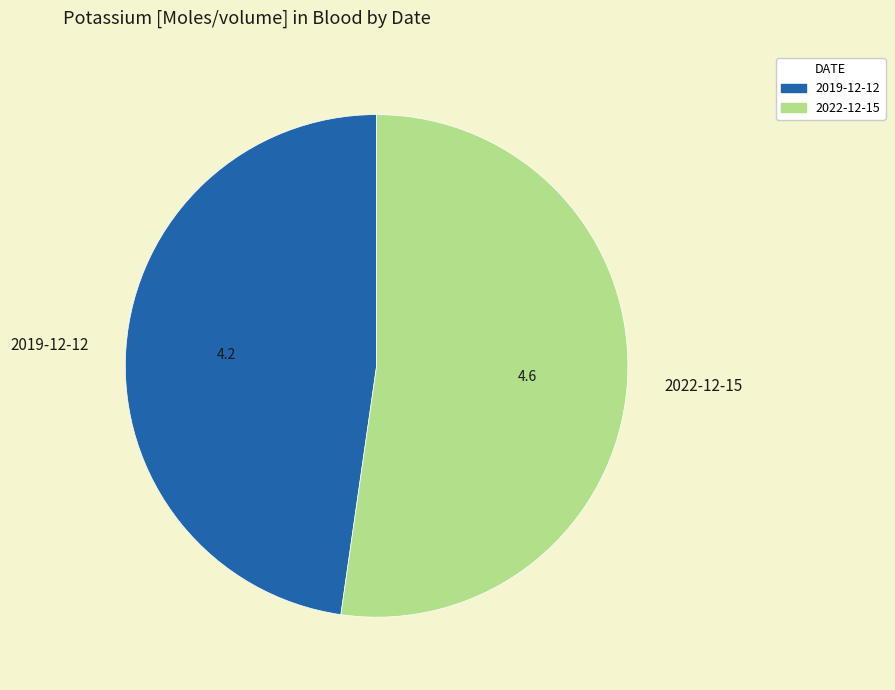

Rank the categories by value from lowest to highest.

2019-12-12, 2022-12-15